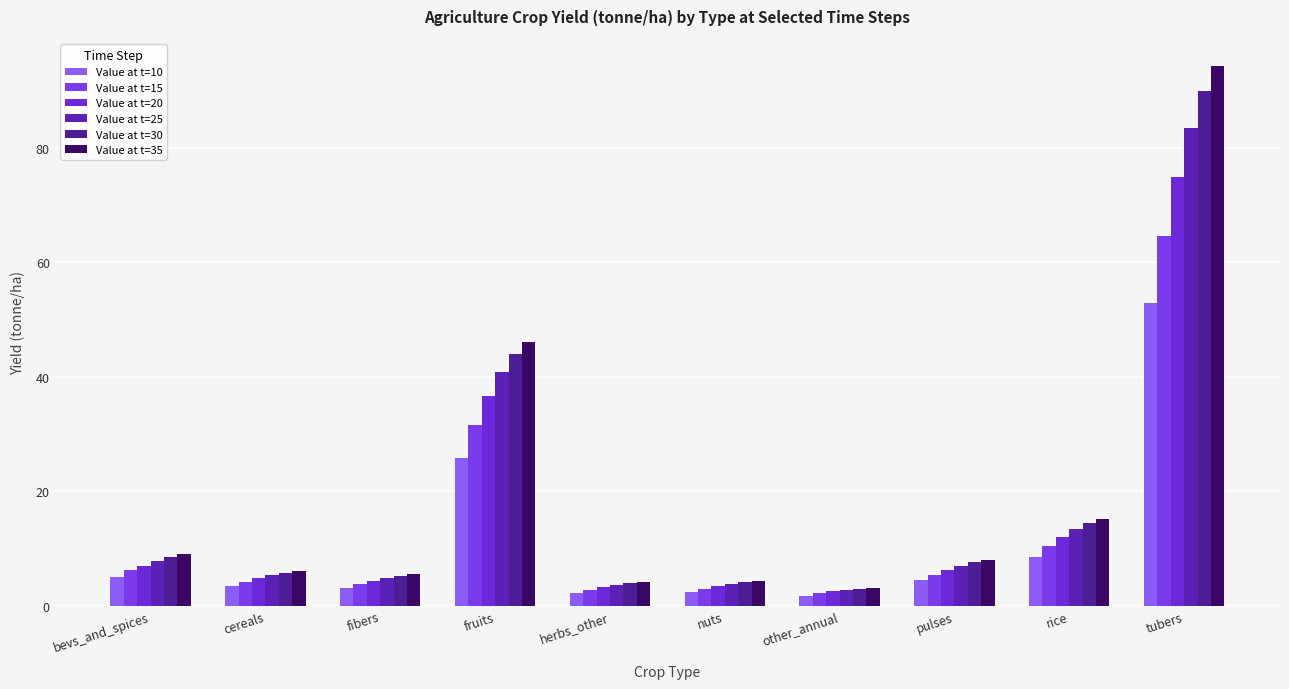

At which label does Value at t=25 first exceed 7?

bevs_and_spices